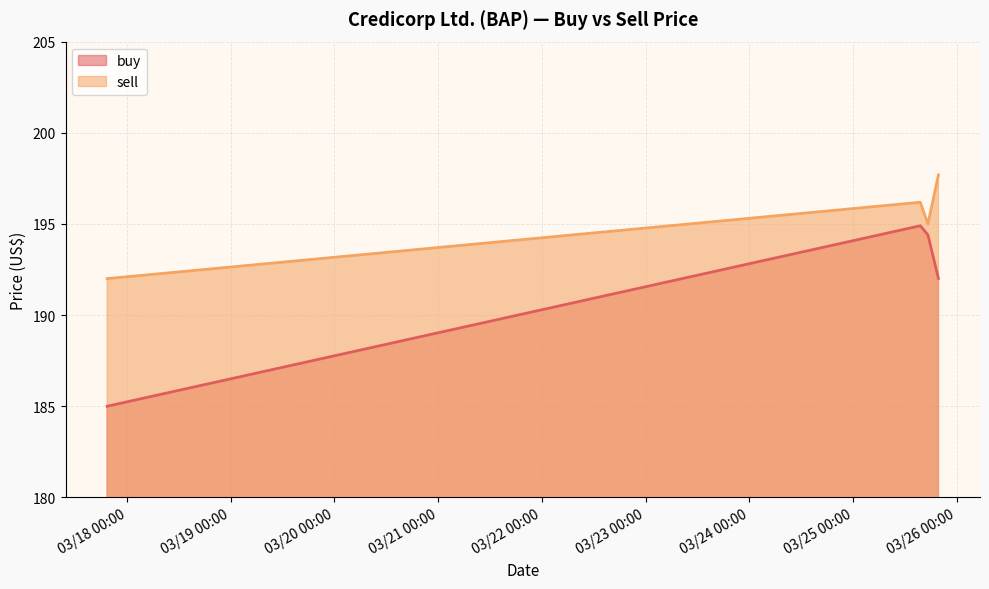

How many sell values are between 195 and 197?

2